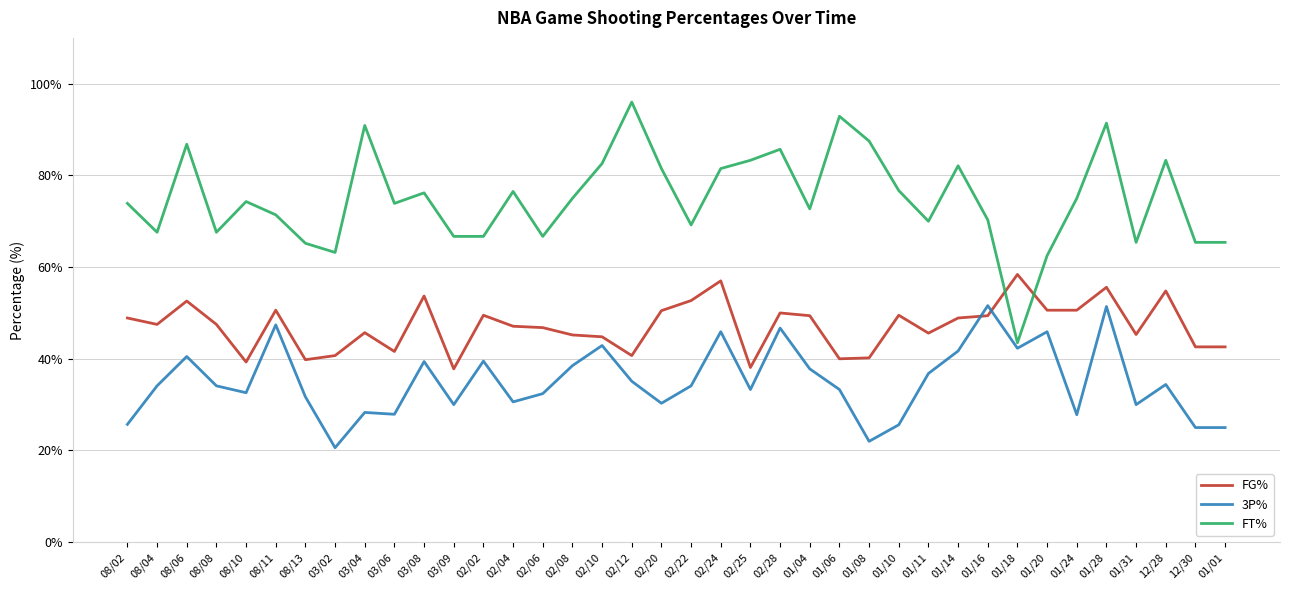

What position from the right is 08/06?

36